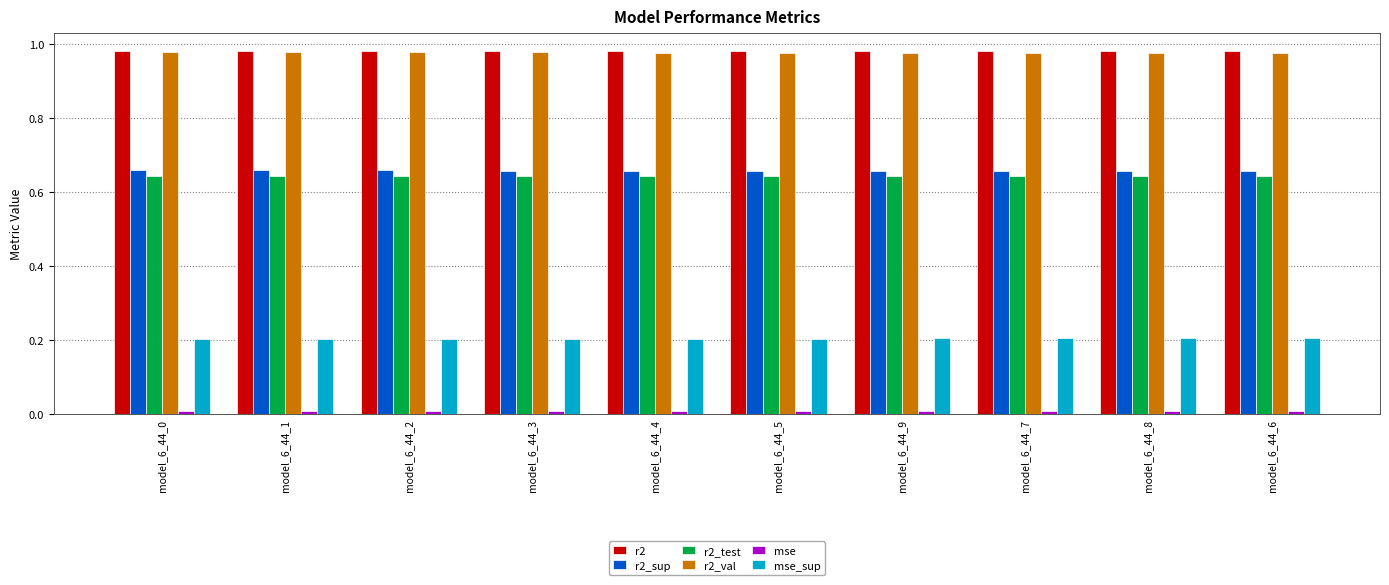

What is the label of the 10th bar from the left?

model_6_44_6